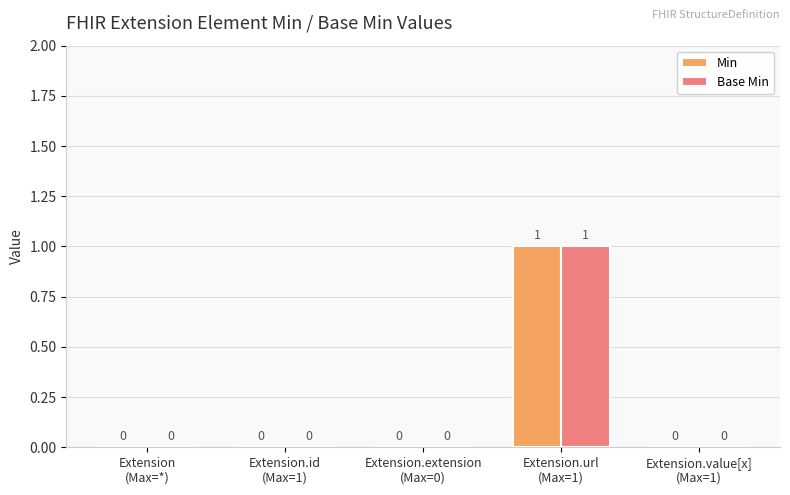

How many Min values are between 0 and 1?

5